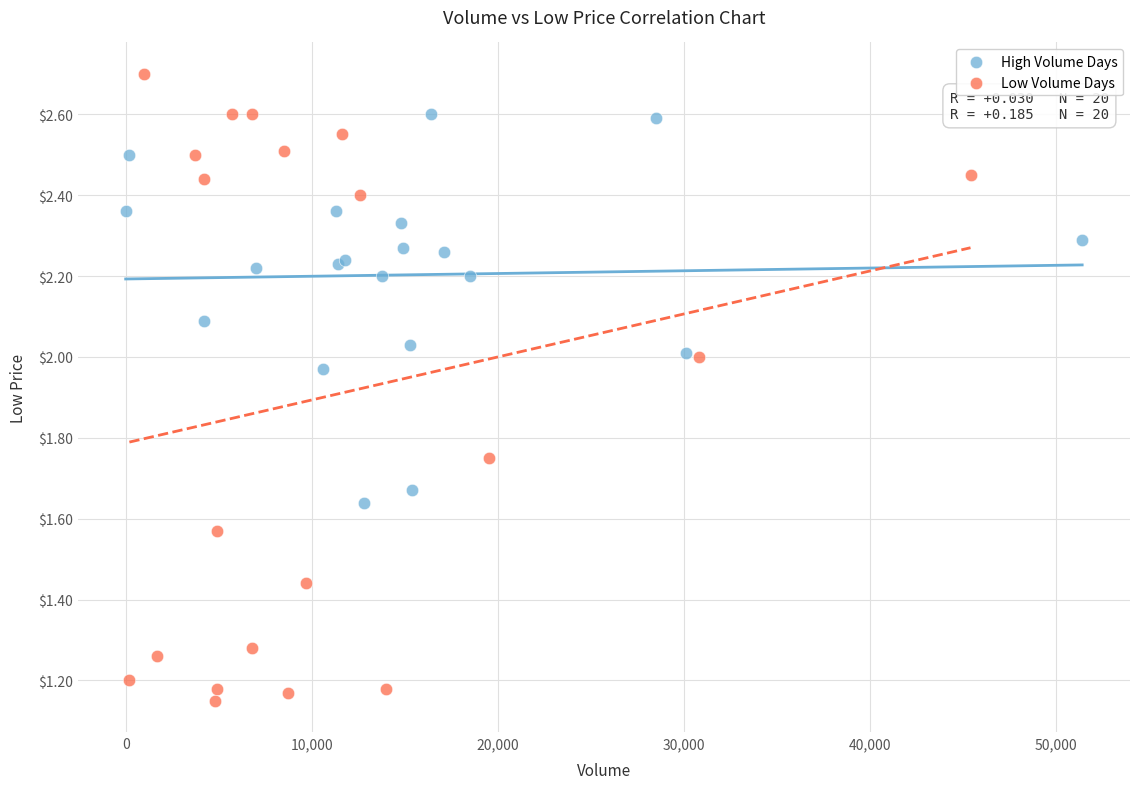

Which series has the largest Y range (max minus min)?

Low Volume Days